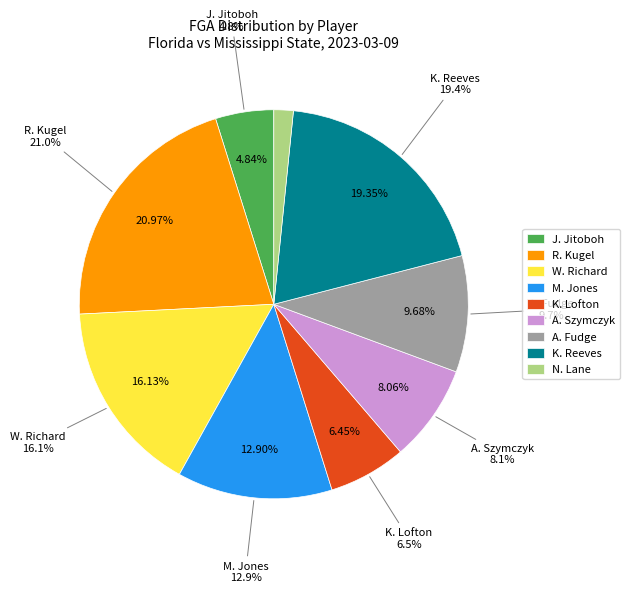

How many slices are in this pie chart?

9